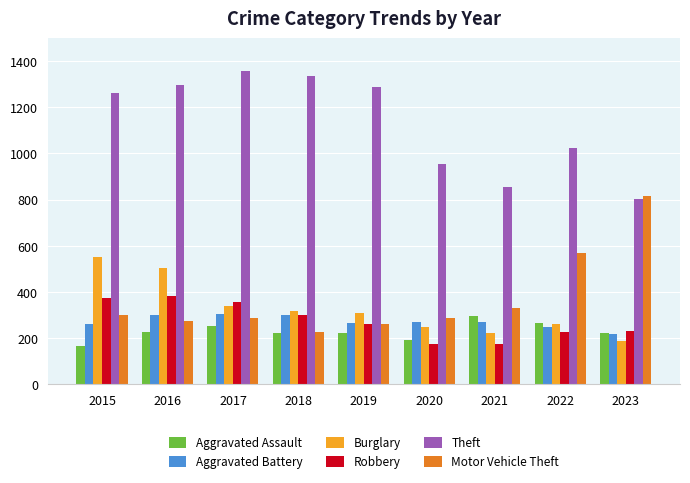

What is the average value of the Motor Vehicle Theft series?

372